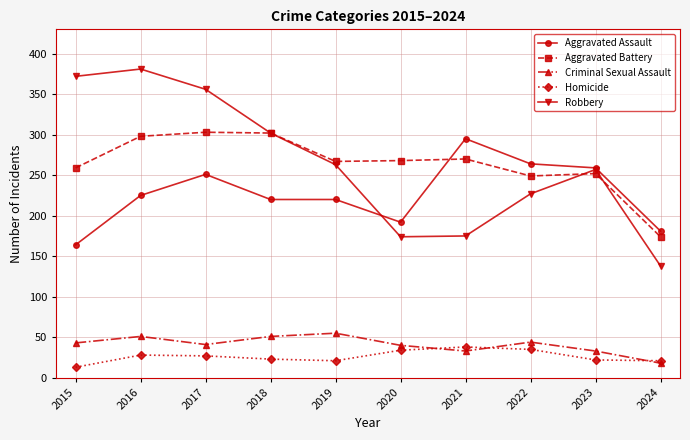

True or false: Homicide and Aggravated Assault cross at least once.

False